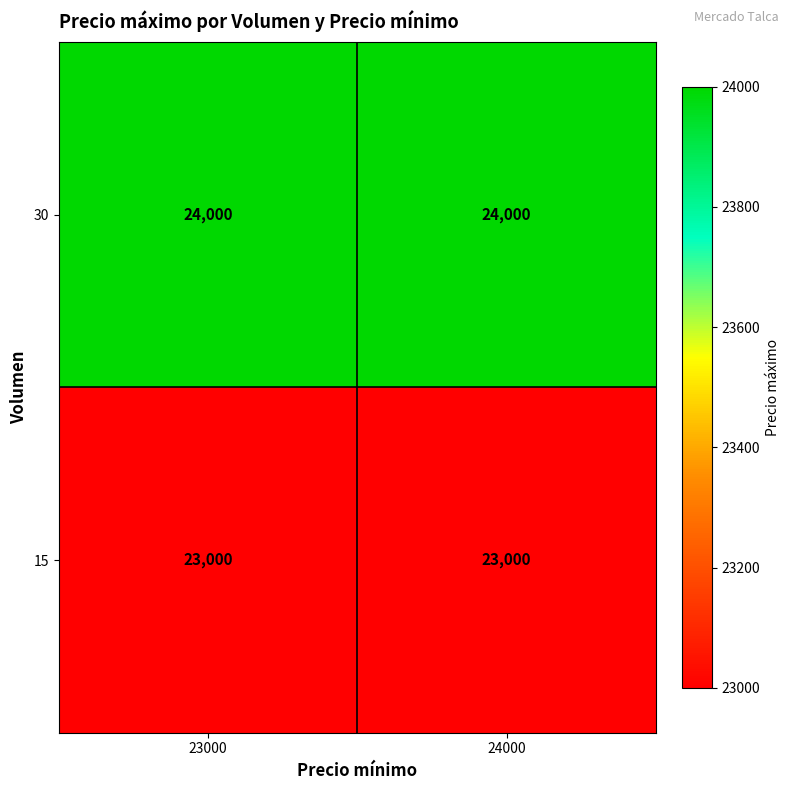

Is the value of 15 at 23000 greater than the value of 30 at 23000?

No